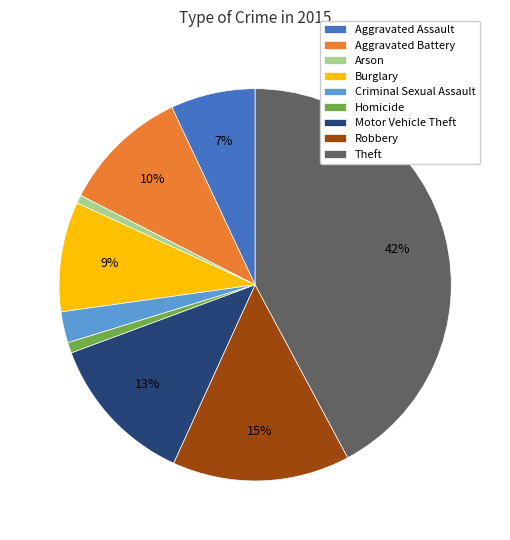

The Motor Vehicle Theft slice represents 1% of the pie. True or false?

False